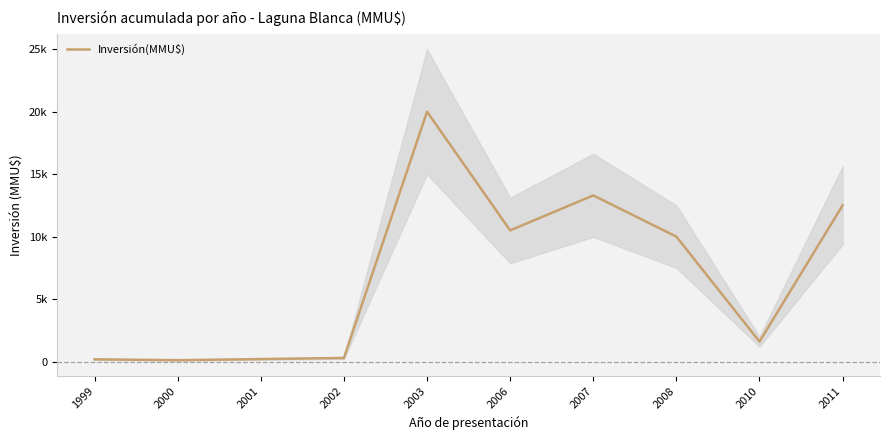

Is it true that the value at 2007 is 20727?

False